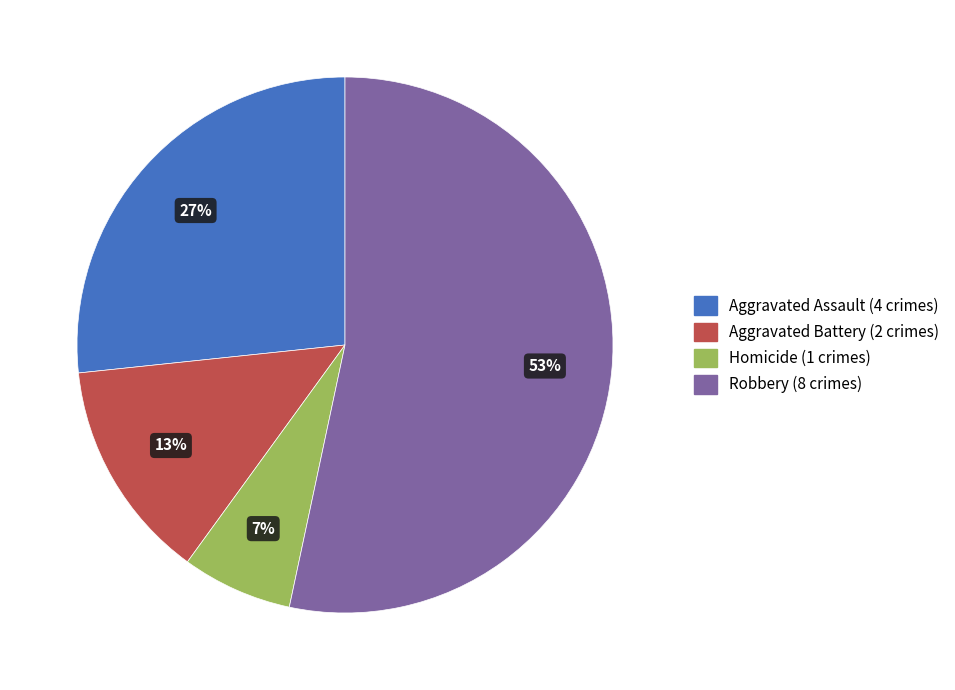

Combined, do Robbery and Aggravated Battery account for over 50%?

Yes